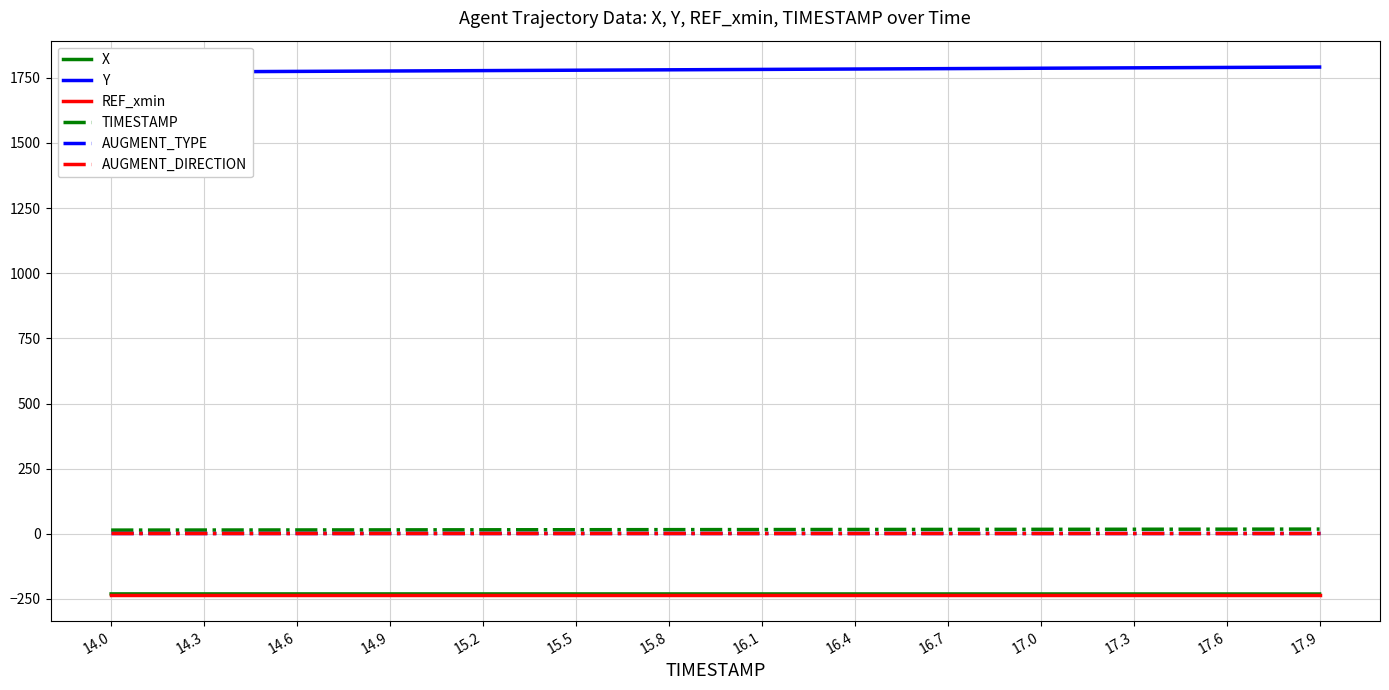

True or false: REF_xmin has more than 2 points higher than both neighbors.

False